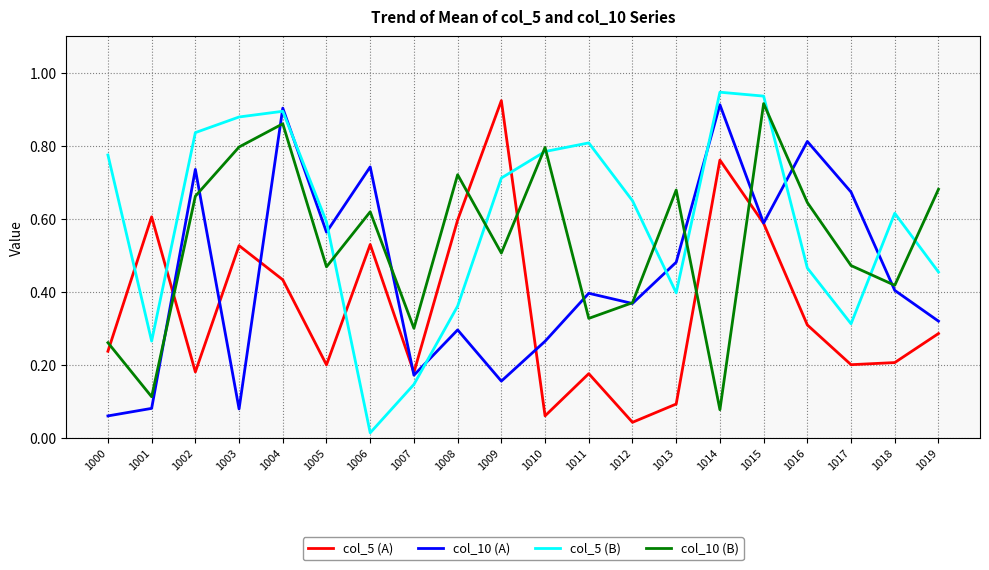

How many interior local valleys does the col_10 (B) series have?

7